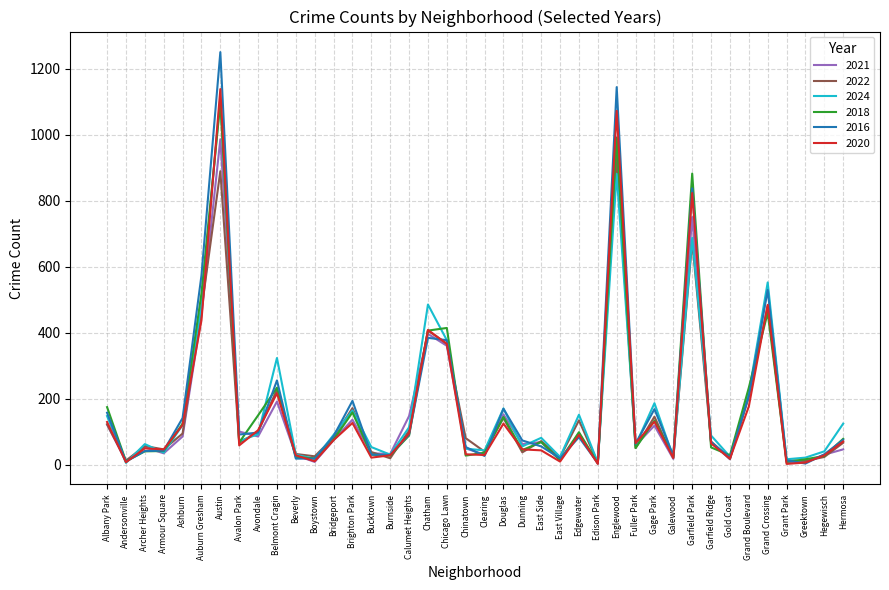

What is the maximum value for 2024?

1112